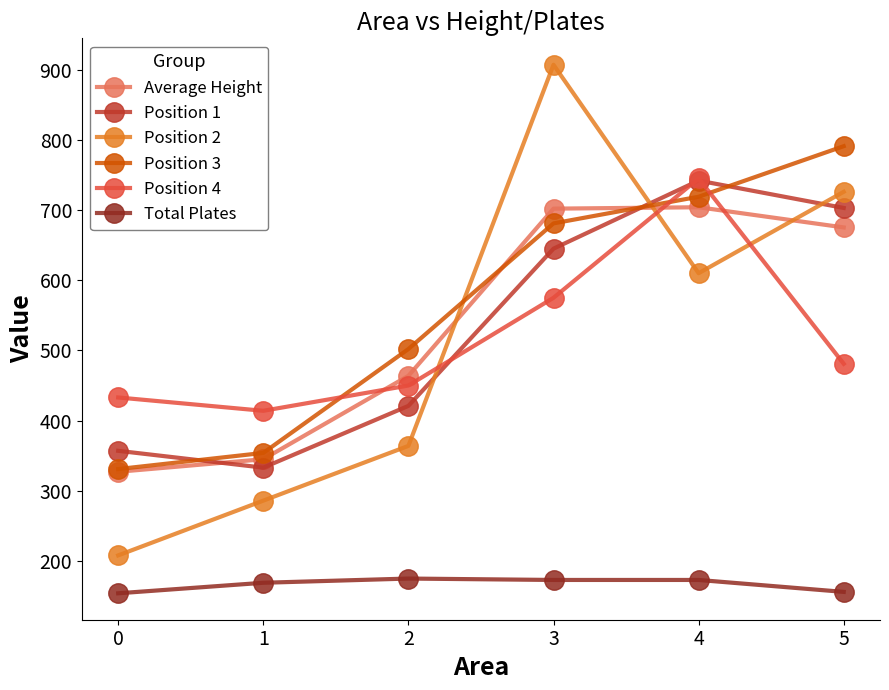

What is the highest value of the Position 4 series?

745.0